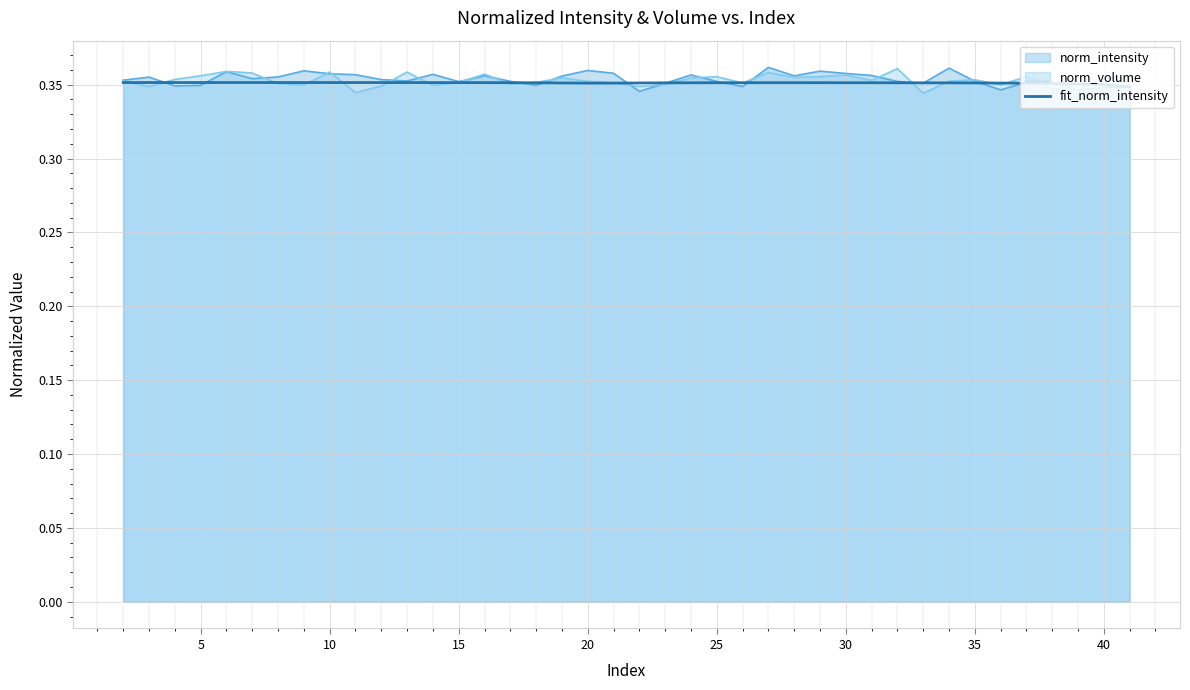

The norm_volume series shows 0.5 at 20. True or false?

False